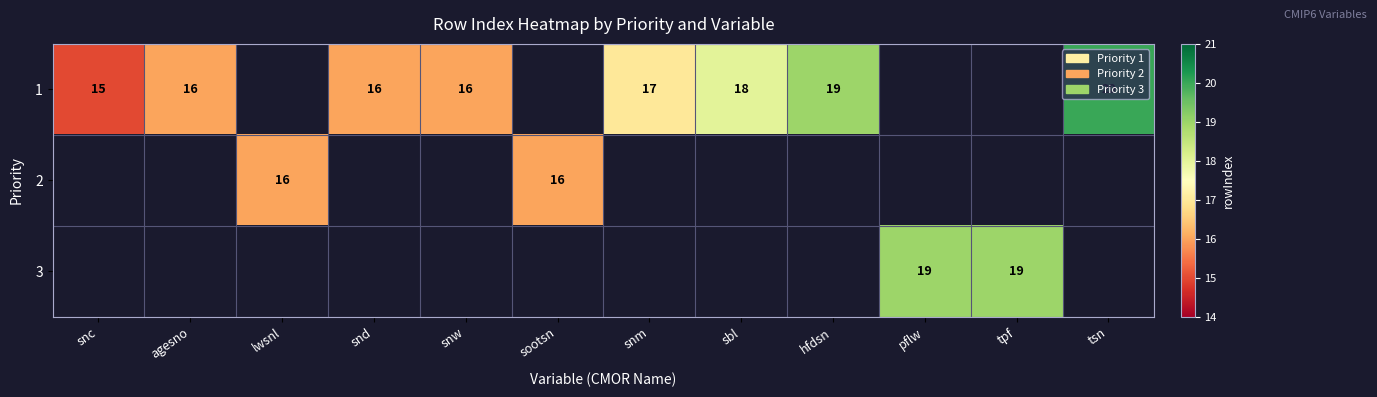

How many categories are shown in the chart?

12